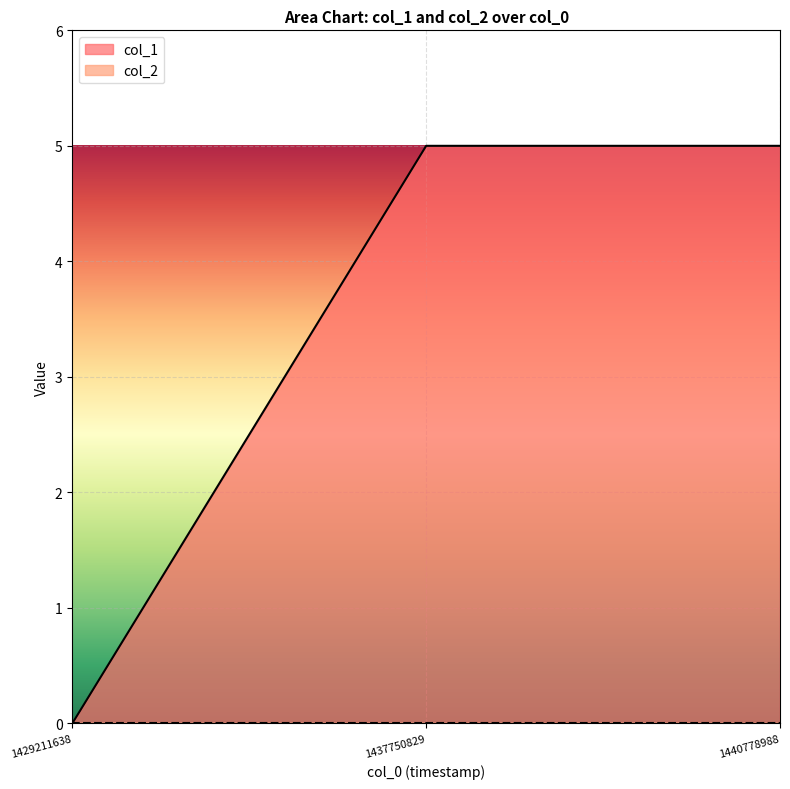

How many lines are shown in the chart?

2